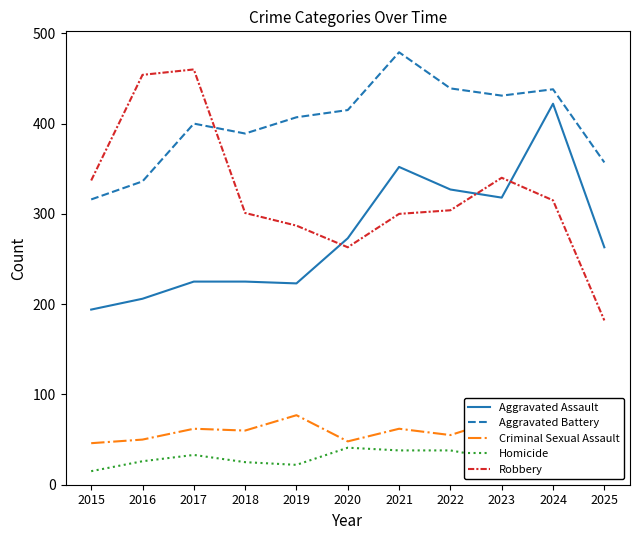

What is the average value of the Homicide series?

29